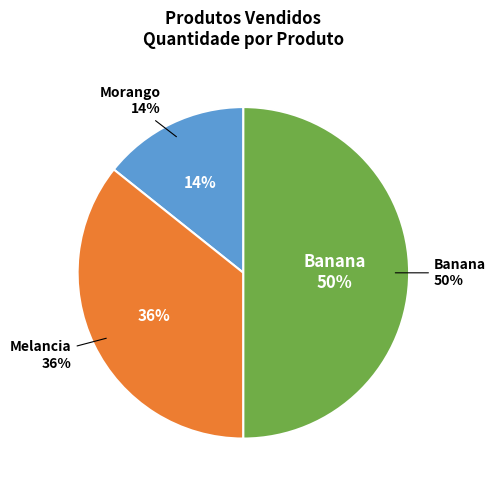

To the nearest percent, what portion does Morango represent?

14%